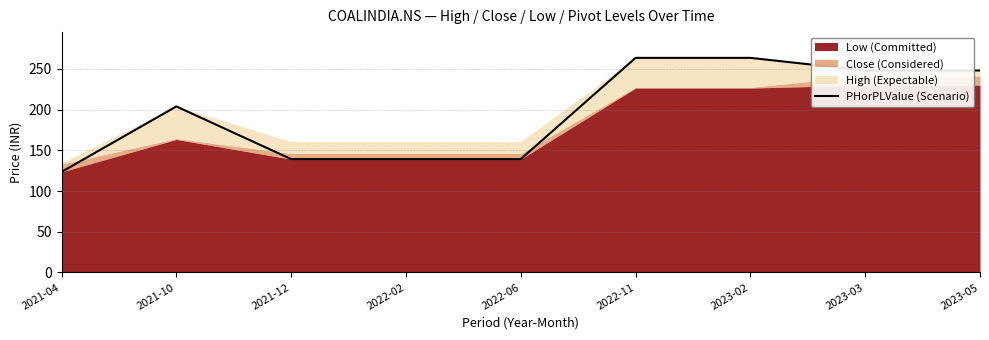

The chart shows a value of 245.8 at 2022-06. True or false?

False